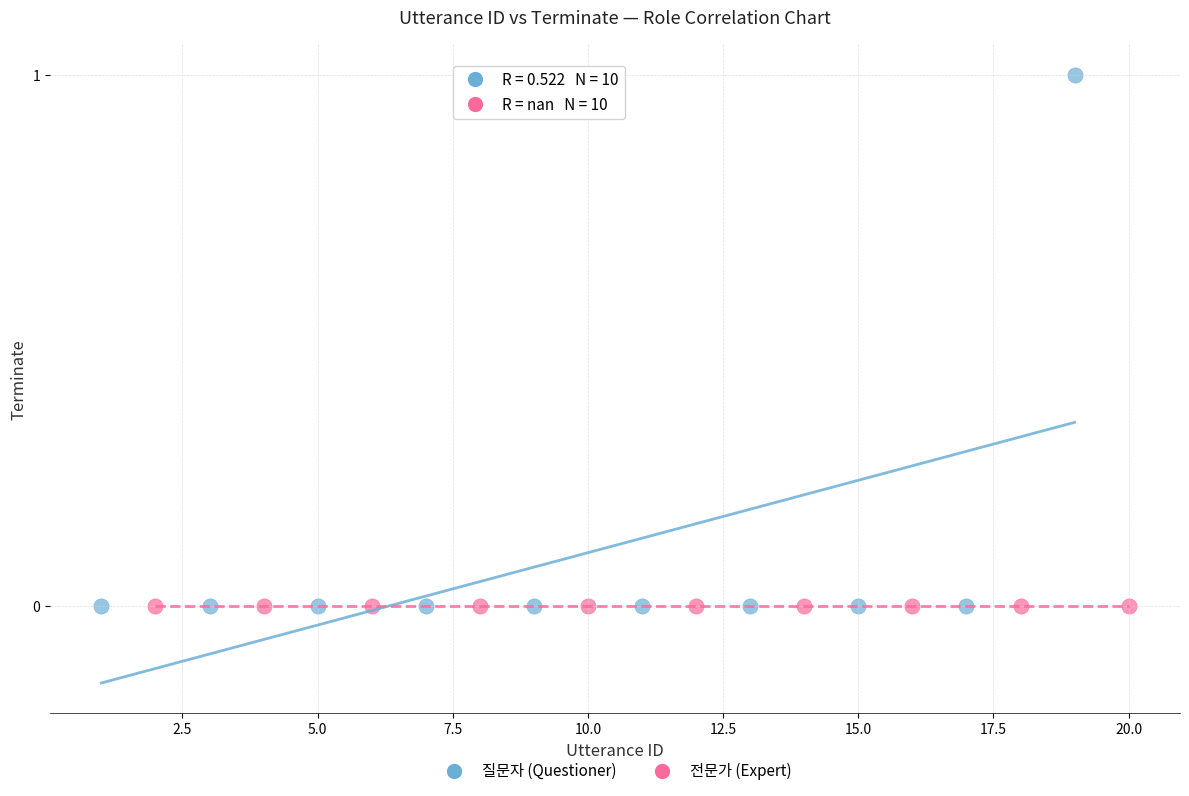

What are all the series names shown in the legend?

질문자 (Questioner), 전문가 (Expert)